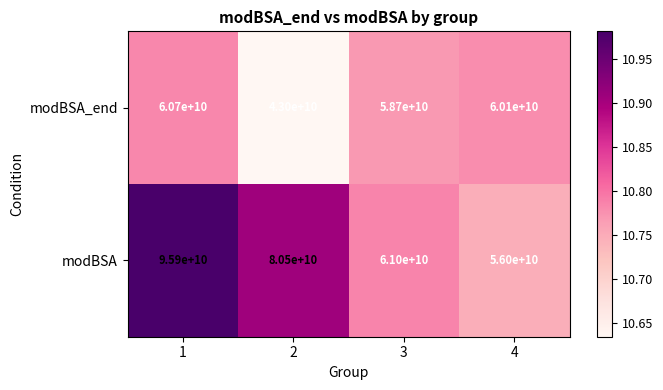

What is the highest value of the modBSA_end series?

60700000000